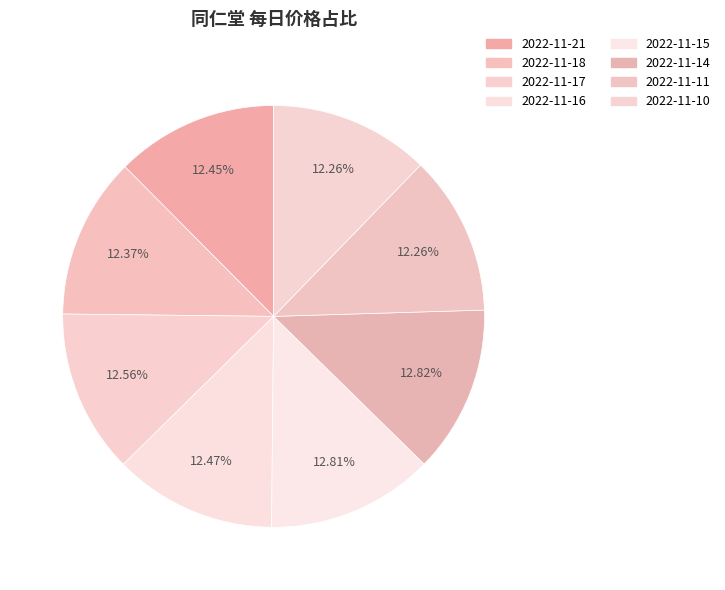

Count the number of slices in the pie.

8